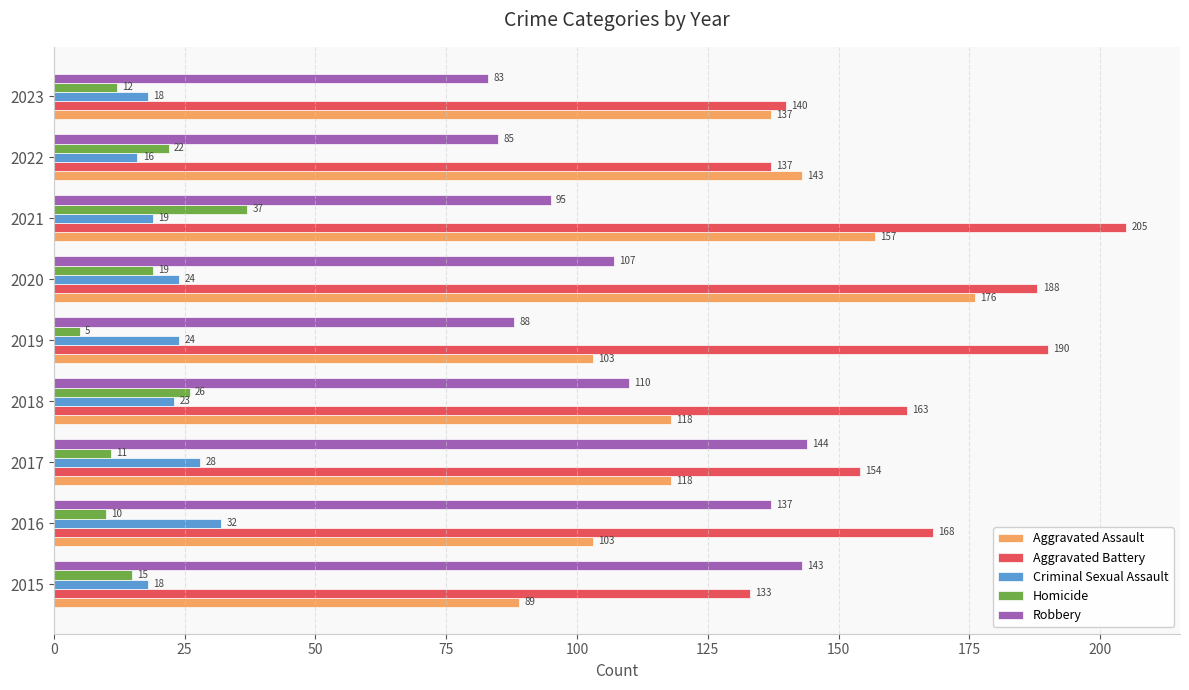

What is the maximum value shown in the chart?

205